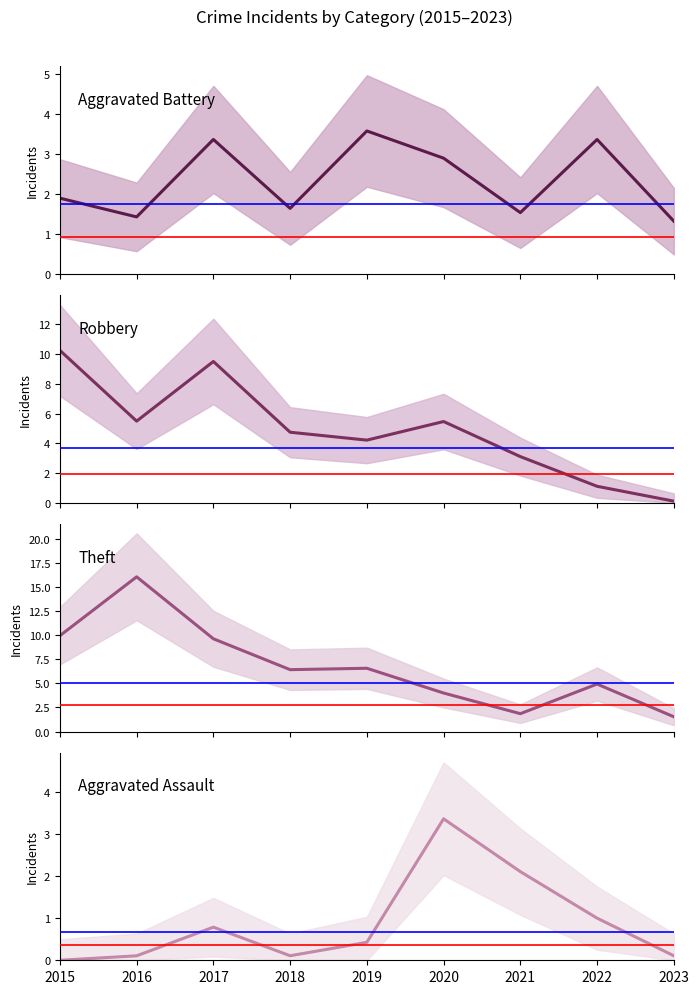

Which series has the largest total across all categories?

Theft